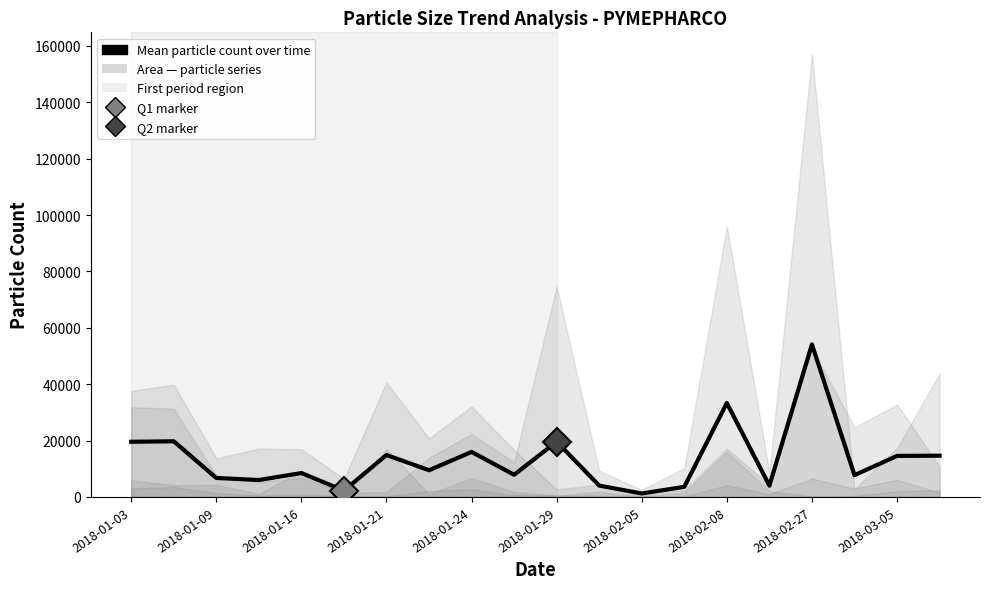

Which has a higher value, 15 or 13?

15